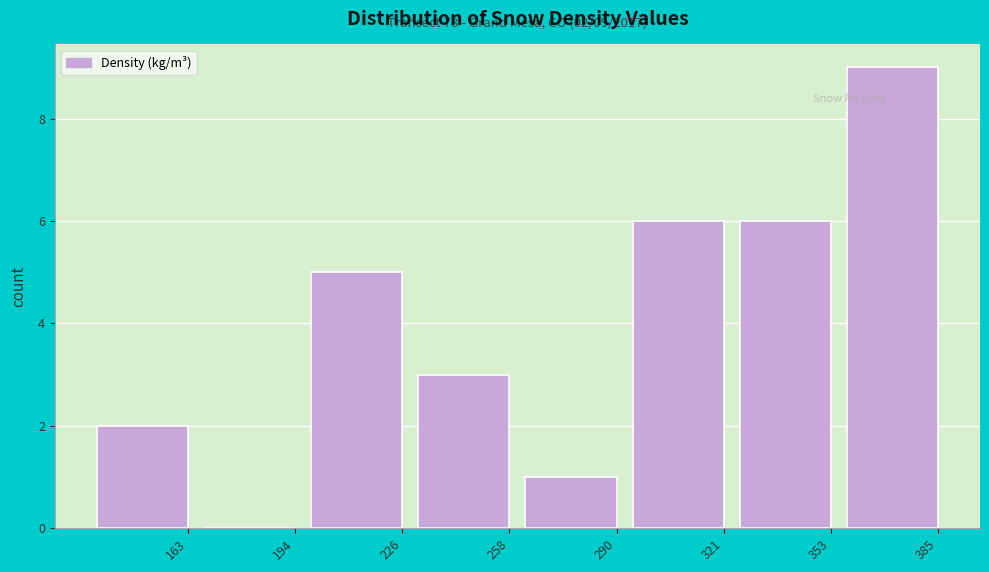

Reading right to left, what are all the values shown in this chart?

385=9	353=6	321=6	290=1	258=3	226=5	194=0	163=2